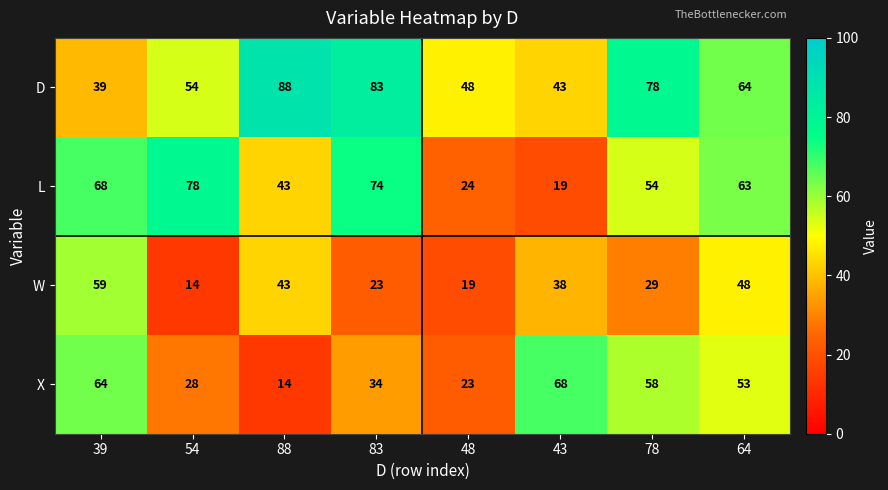

The L series shows 24 at 48. True or false?

True